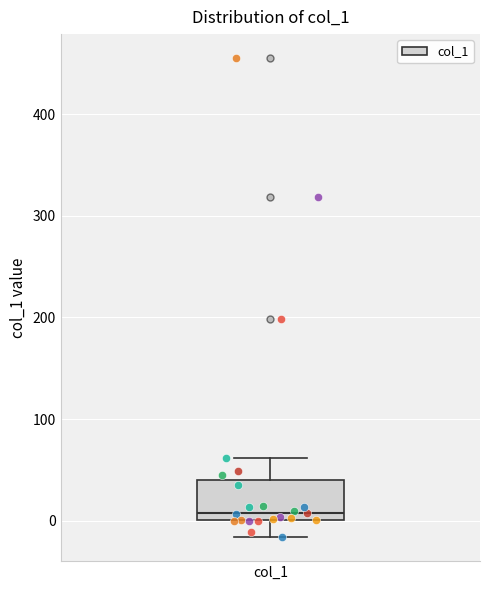

Read this box plot against the y-axis: the position of the median line, the range covered by the box, and the ends of both whiskers. The values are not printed on the chart, so give them approximately, as read against the axis.

median 10, box 0 to 40, whiskers -20 to 60